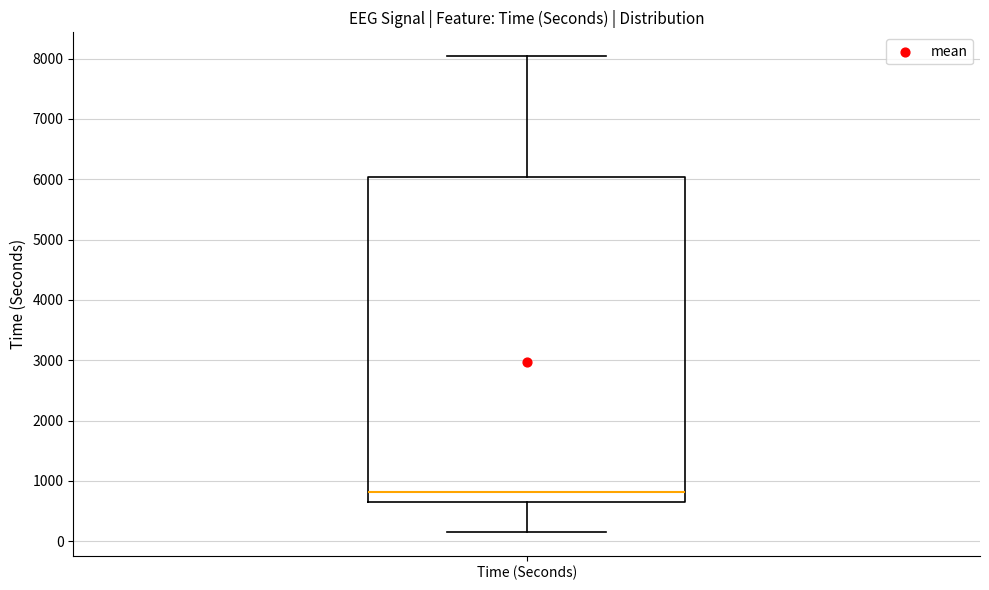

Where is the lower edge of the box for Time (Seconds) on the y-axis? The values are not printed on the chart, so give them approximately, as read against the axis.

600